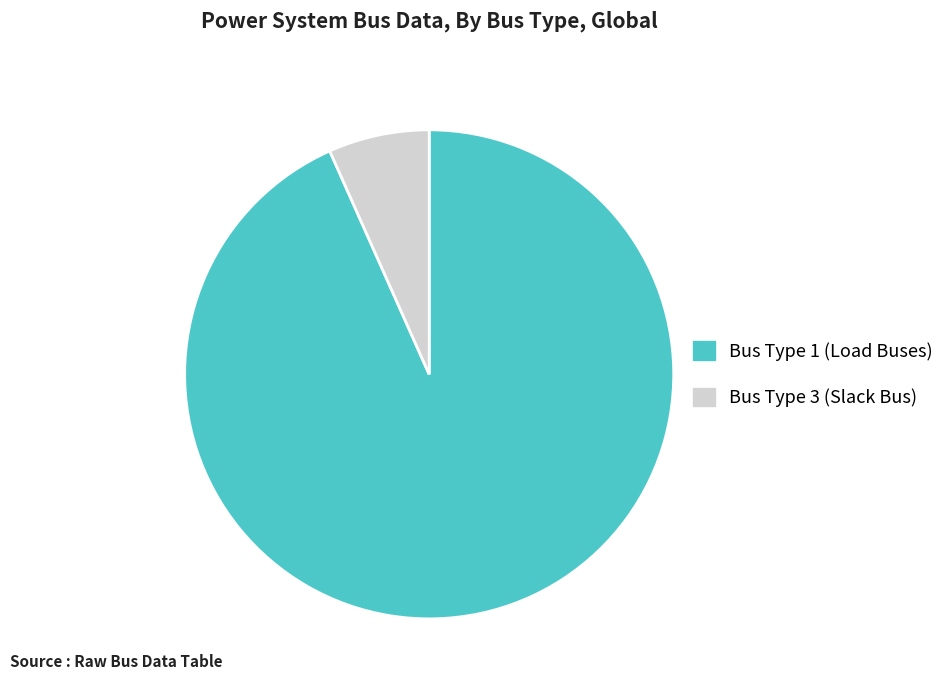

Is it true that Bus Type 3 is 19% of the pie?

False